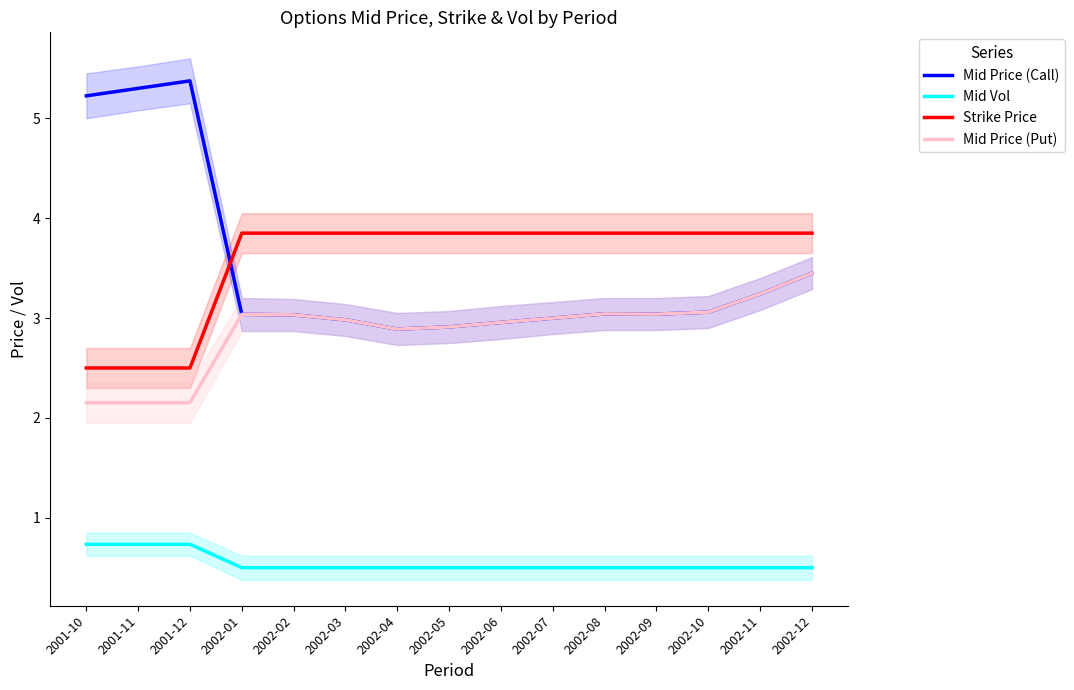

True or false: Mid Price (Put) and Mid Vol intersect in this chart.

False